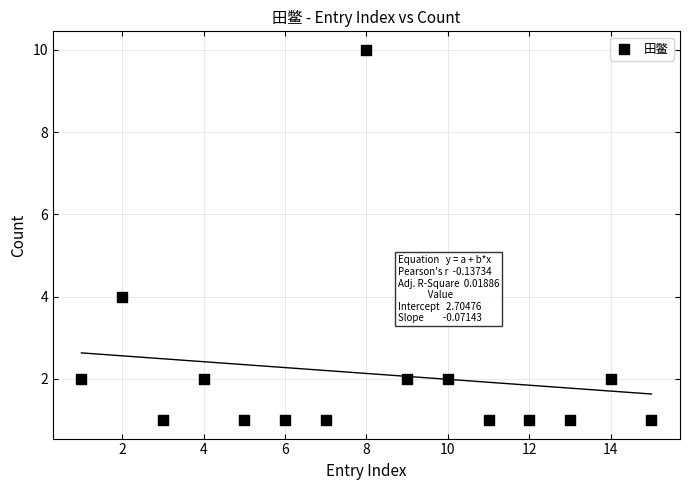

What Y value in the scatter plot is closest to 5?

4